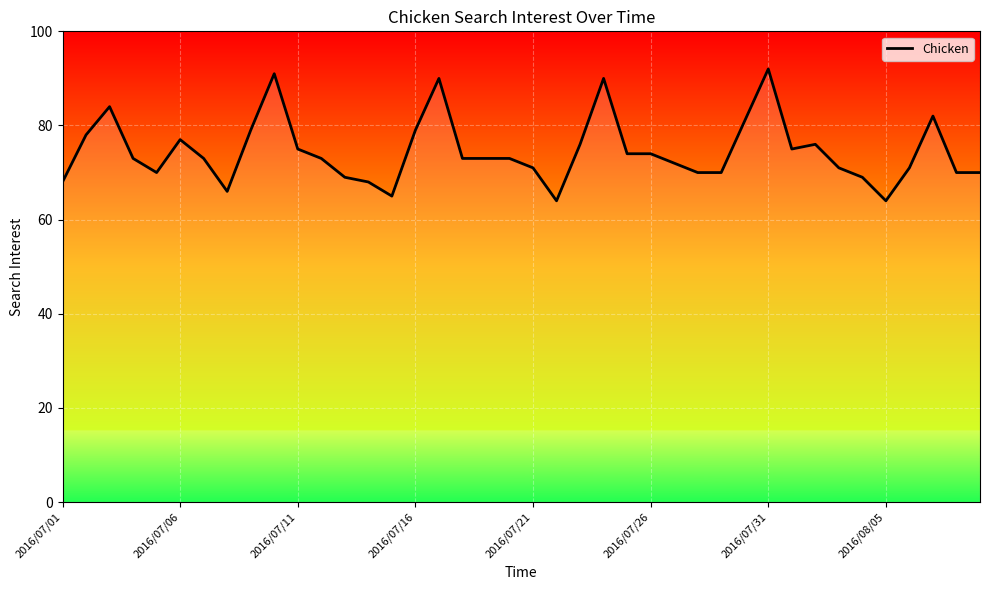

What position from the left is 2016/07/16?

16